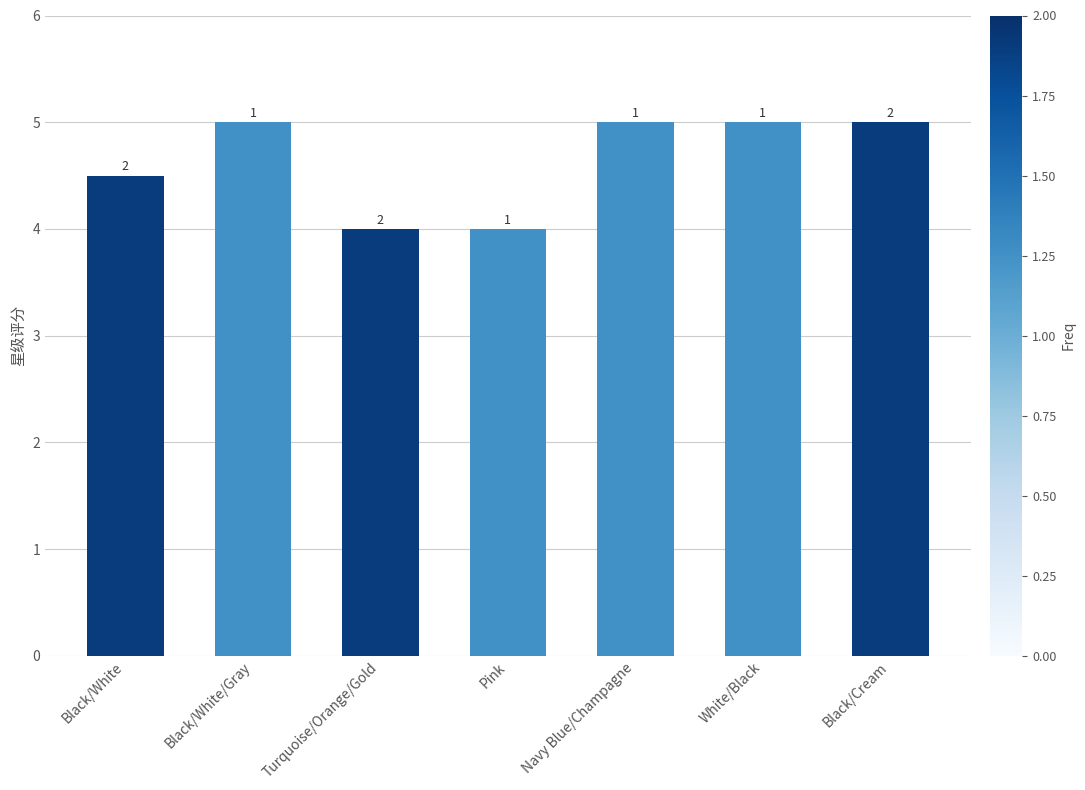

Between Turquoise/Orange/Gold and Black/Cream, which is larger?

Black/Cream